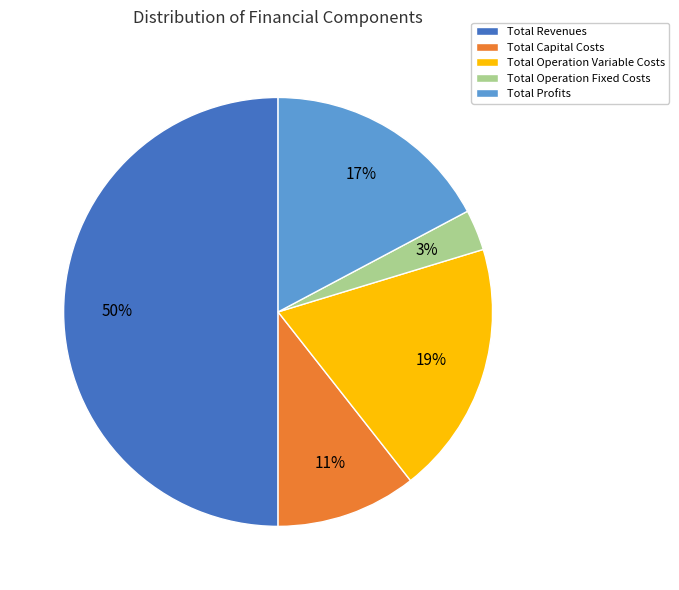

How many segments does this pie chart have?

5